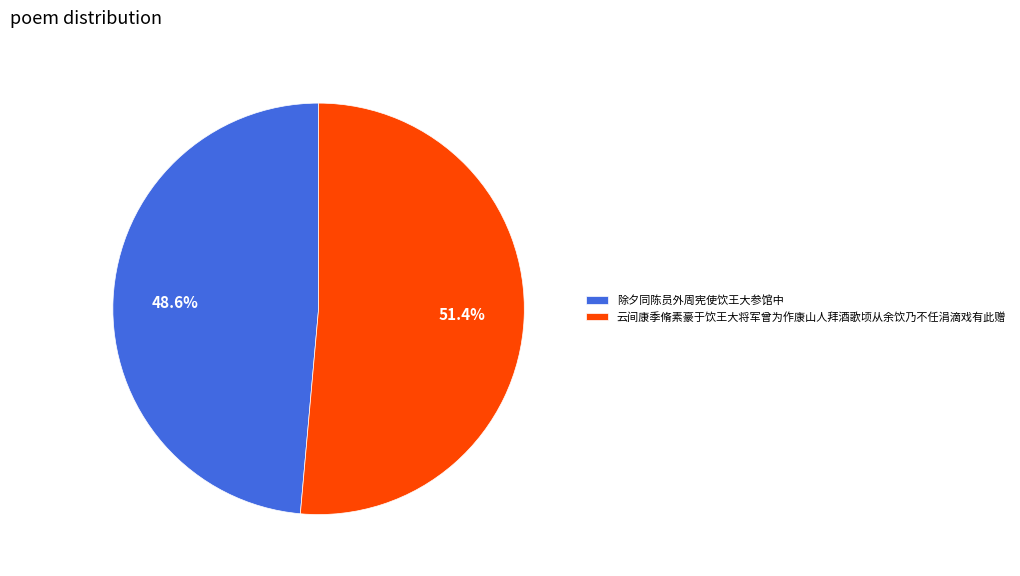

To the nearest percent, what is the combined percentage of 云间康季脩素豪于饮王大将军曾为作康山人拜酒歌顷从余饮乃不任涓滴戏有此赠 and 除夕同陈员外周宪使饮王大参馆中?

100%